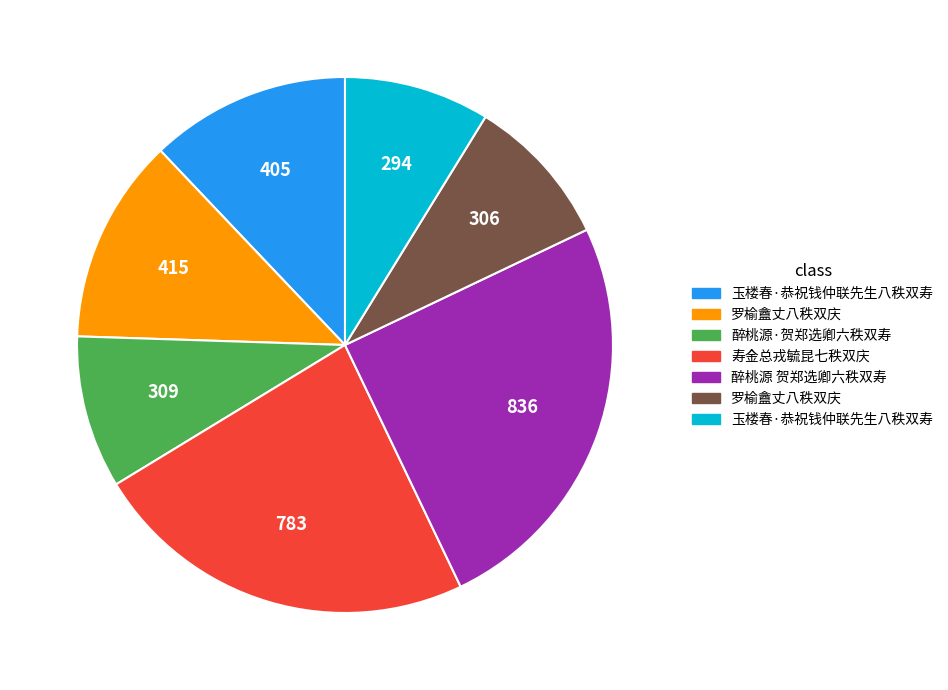

Is there a majority slice in this chart?

No